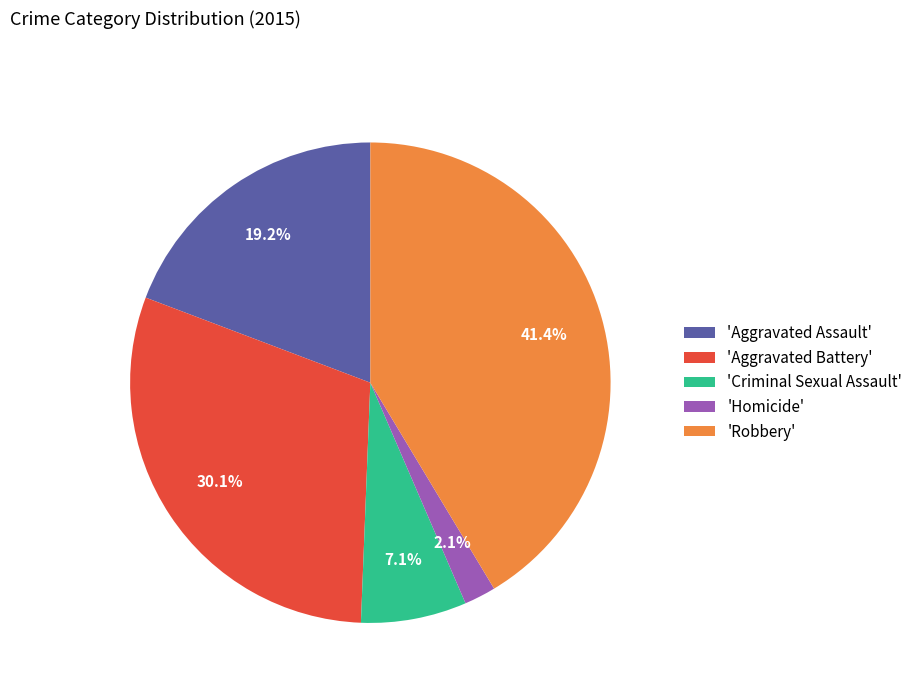

Do 'Homicide' and 'Aggravated Assault' together represent more than half of the pie?

No